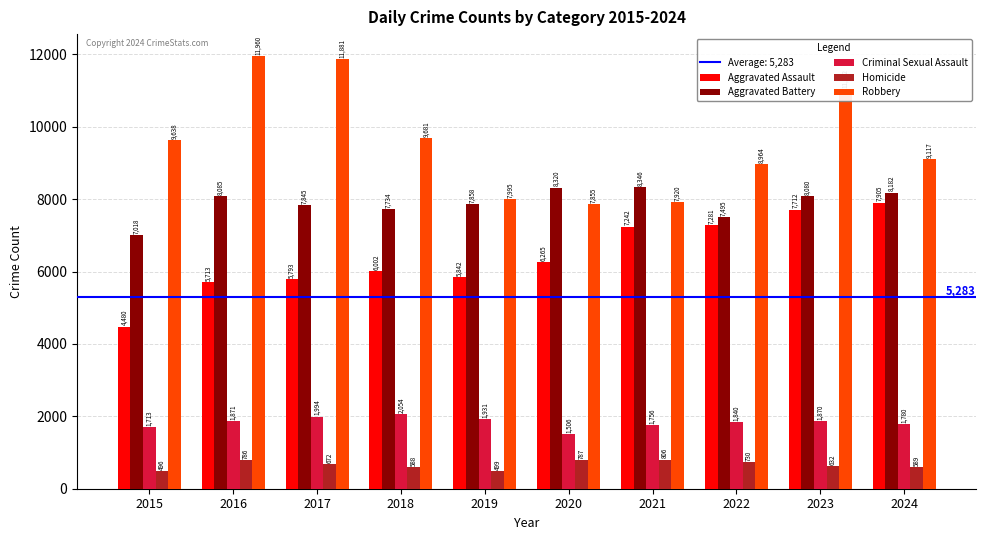

Read the Criminal Sexual Assault value at 2017, to the nearest 50.

2000